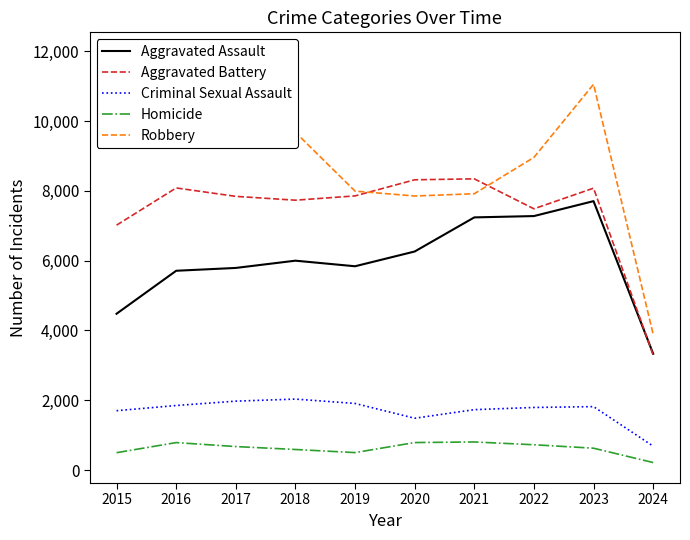

How many interior local peaks does the Homicide series have?

2